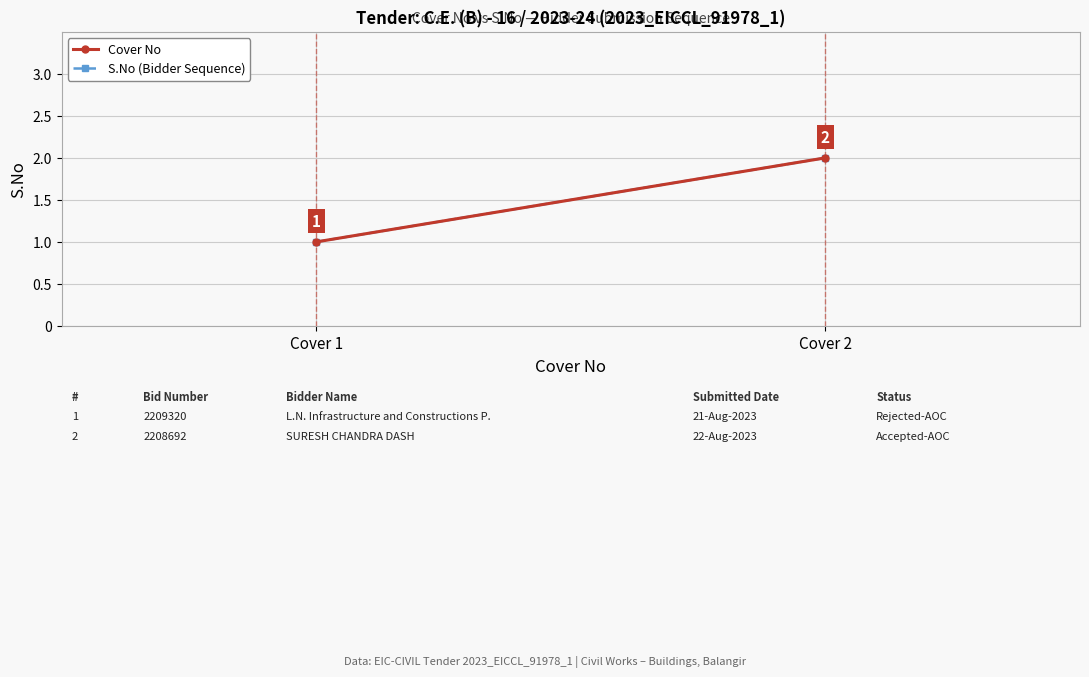

Is the value of Cover No at Cover 1 greater than the value of S.No (Bidder Sequence) at Cover 2?

No